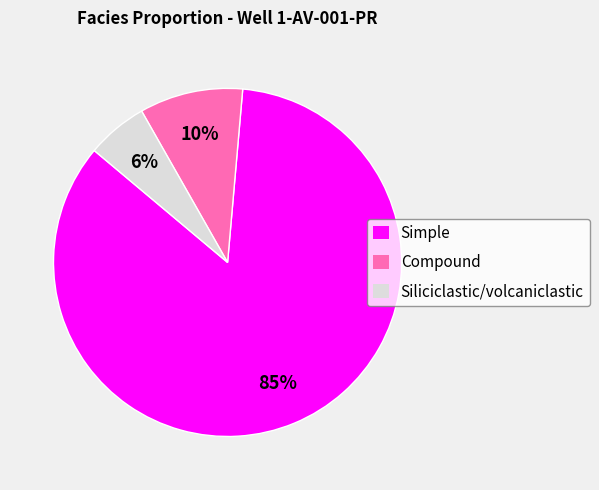

Which category has the biggest portion of the pie?

Simple